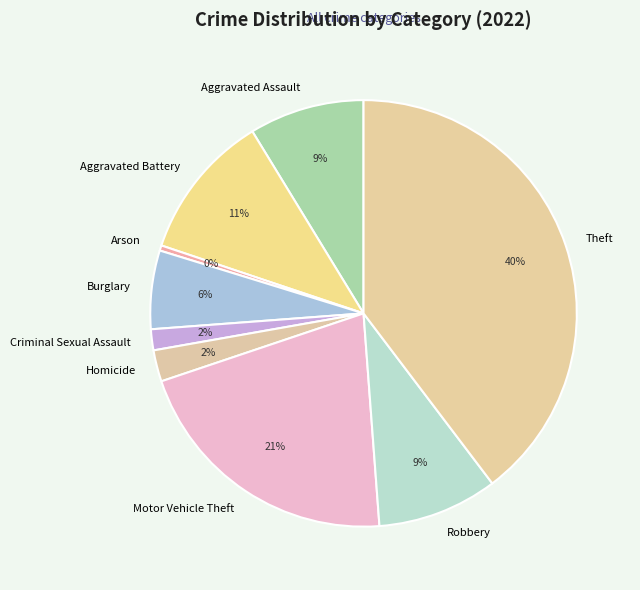

What is the smallest slice in the pie chart?

Arson